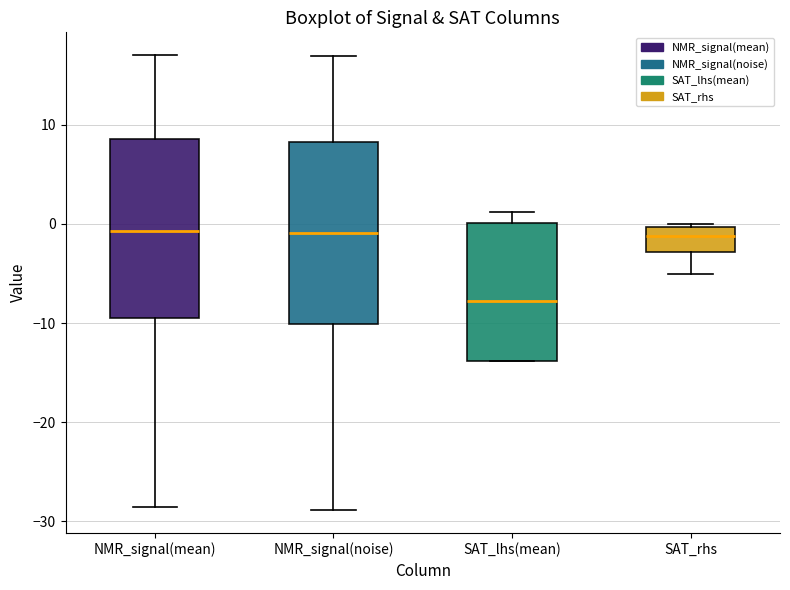

Reading left to right, transcribe this box plot: for each box, give where its median line is, the range the box spans, and where its two whiskers end, as read against the y-axis. The values are not printed on the chart, so give them approximately, as read against the axis.

NMR_signal(mean): median -1, box -9 to 9, whiskers -29 to 17
NMR_signal(noise): median -1, box -10 to 8, whiskers -29 to 17
SAT_lhs(mean): median -8, box -14 to 0, whiskers -14 to 1
SAT_rhs: median -1, box -3 to 0, whiskers -5 to 0 (just above the box's upper edge)